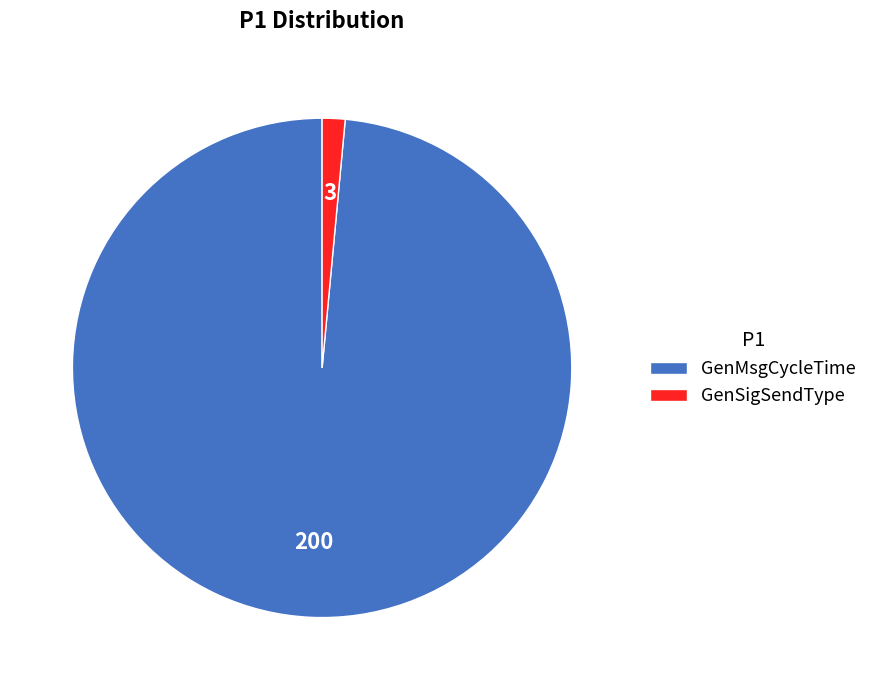

Is it true that GenSigSendType is 1% of the pie?

True